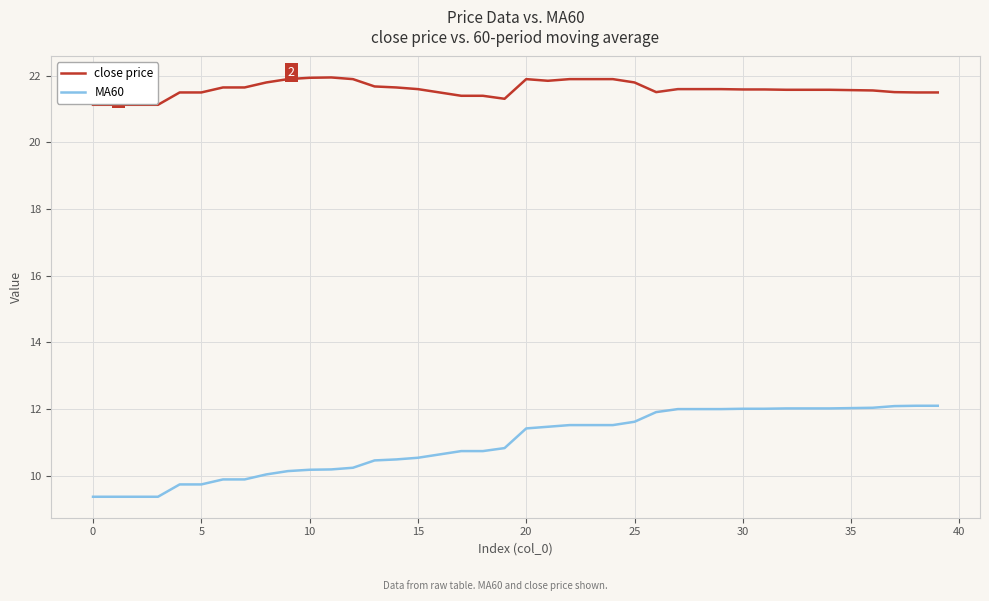

How many lines are shown in the chart?

2